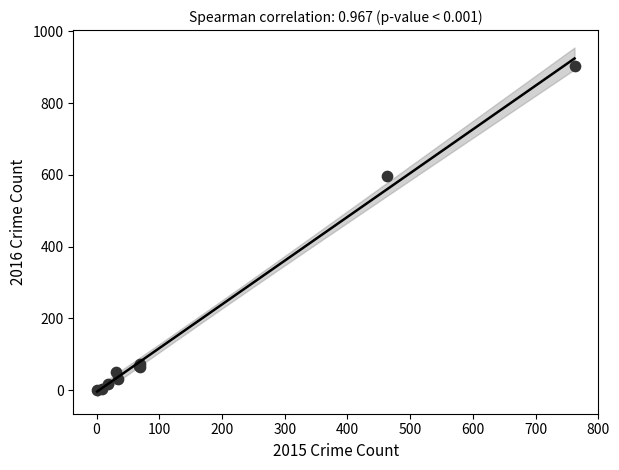

What Y value in the scatter plot is closest to 452?

597